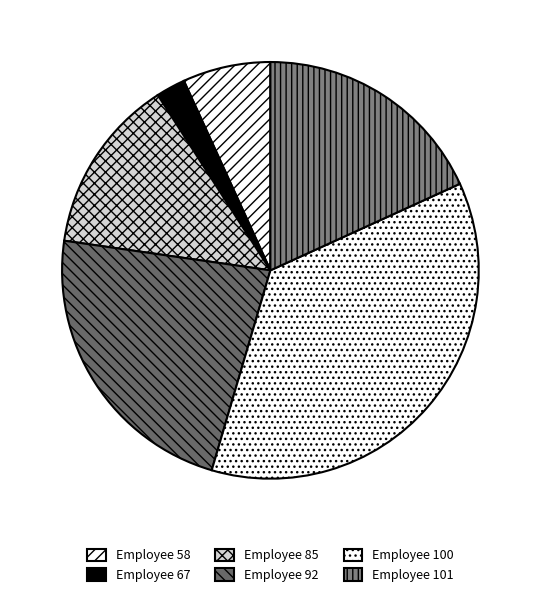

Rank the categories by value from highest to lowest.

Employee 100, Employee 92, Employee 101, Employee 85, Employee 58, Employee 67